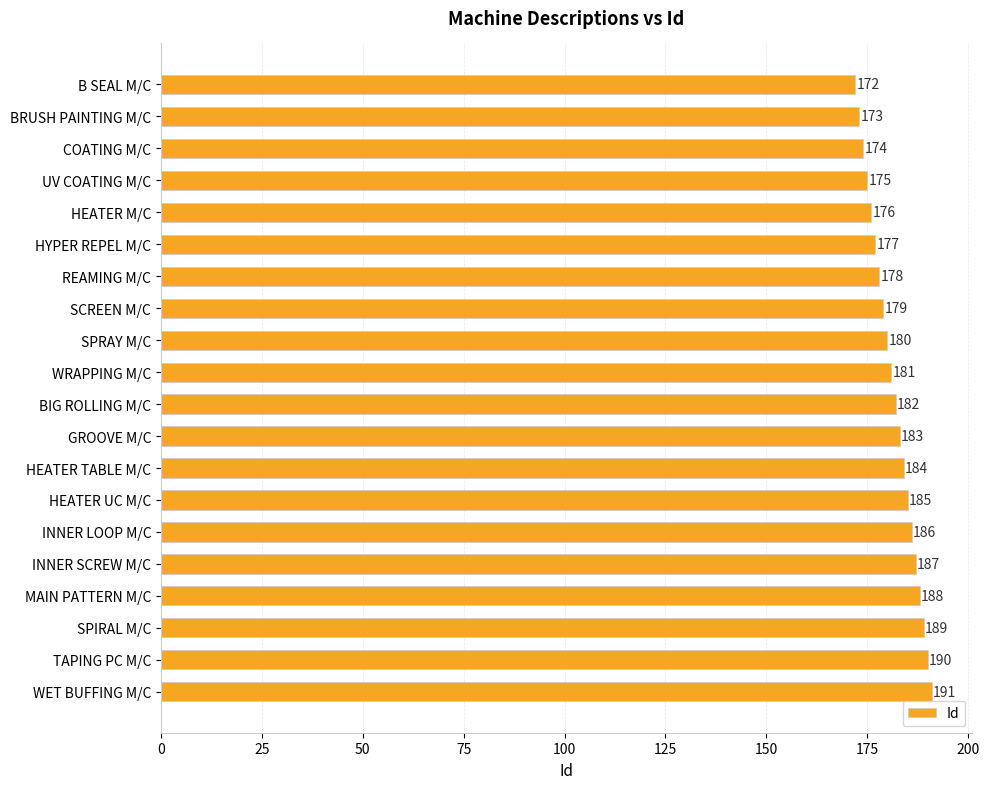

At which label is the value closest to 181?

WRAPPING M/C